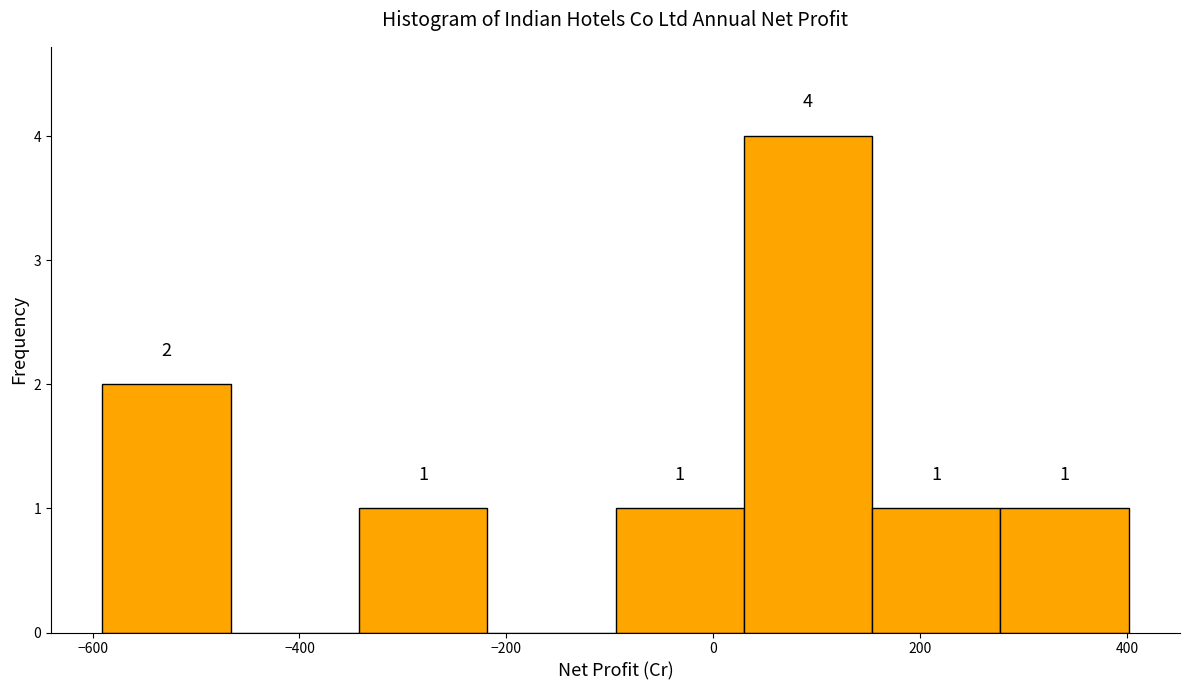

Over which range of the x-axis is the bar tallest?

20 to 160